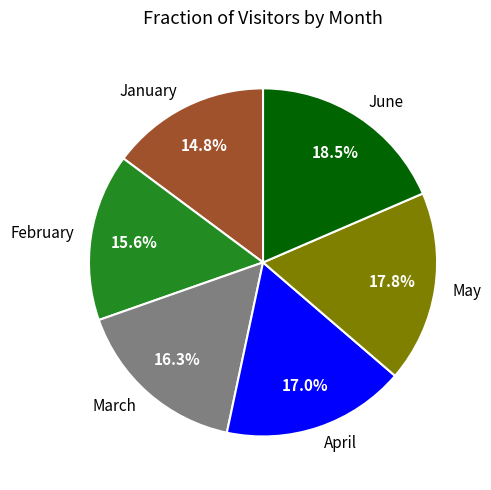

Is there any slice that represents more than half of the pie?

No